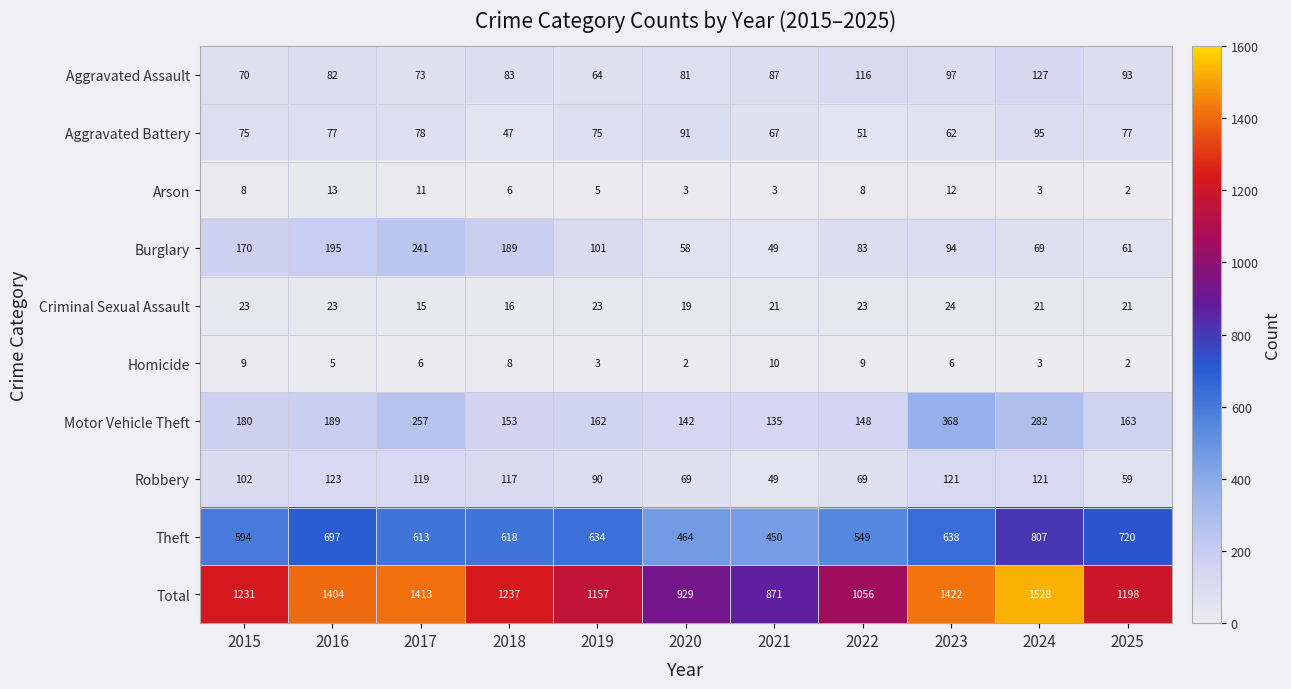

At which category is the sum across all series the highest?

2024